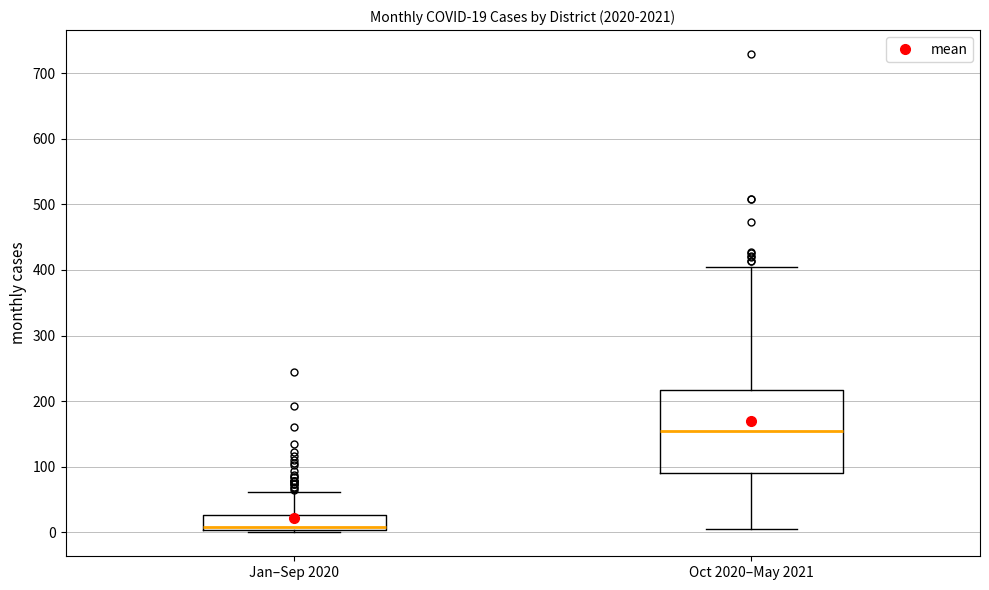

Which box is the tallest, from its lower edge to its upper edge?

Oct 2020–May 2021